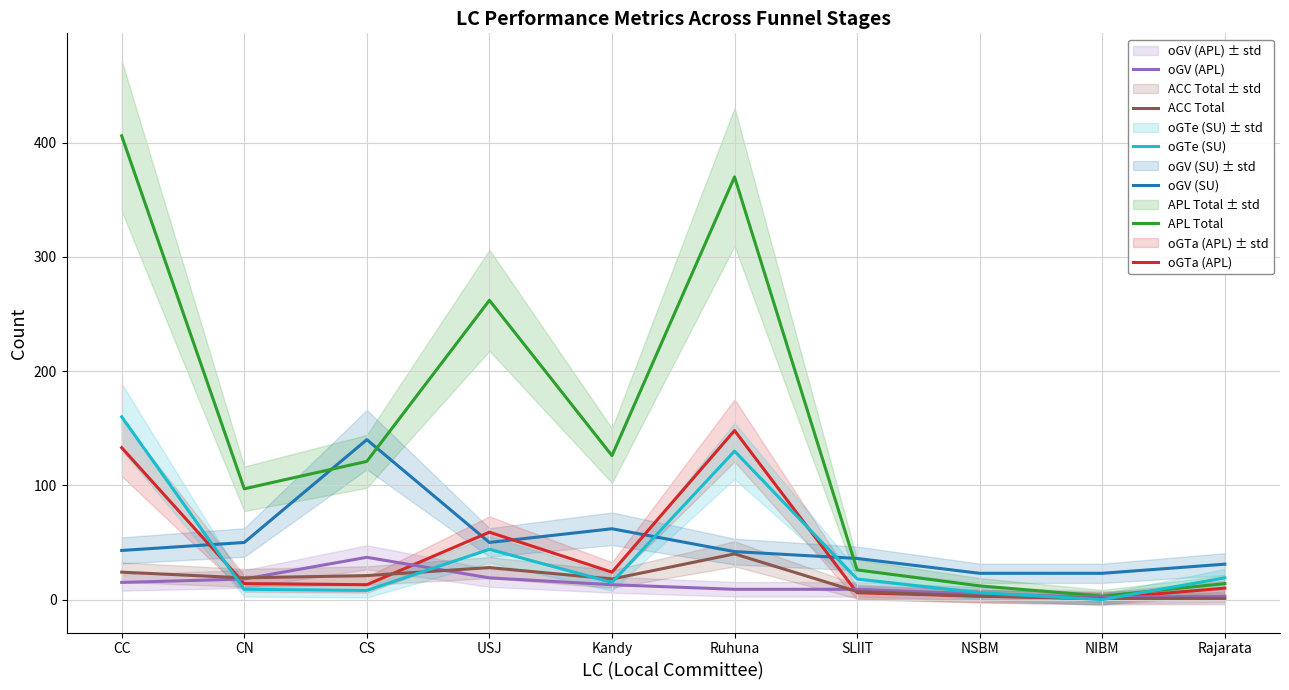

Which series has the largest total across all categories?

APL Total